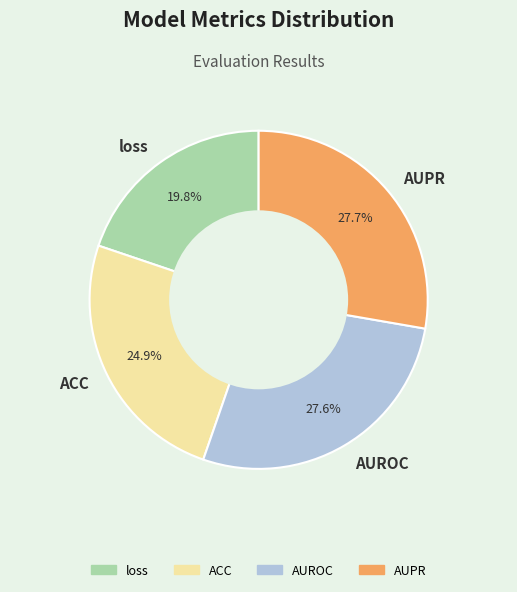

What is the smallest slice in the pie chart?

loss